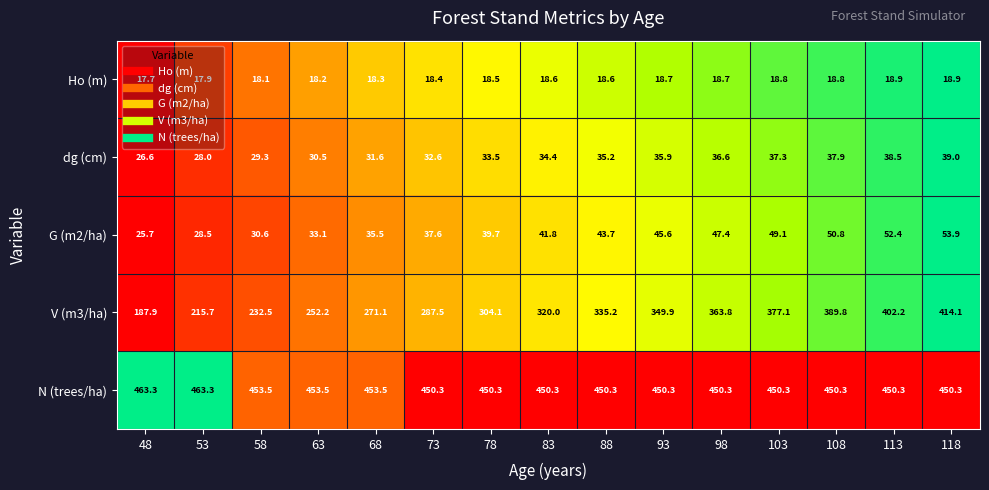

The value of N (trees/ha) at 58 is 203.7. True or false?

False